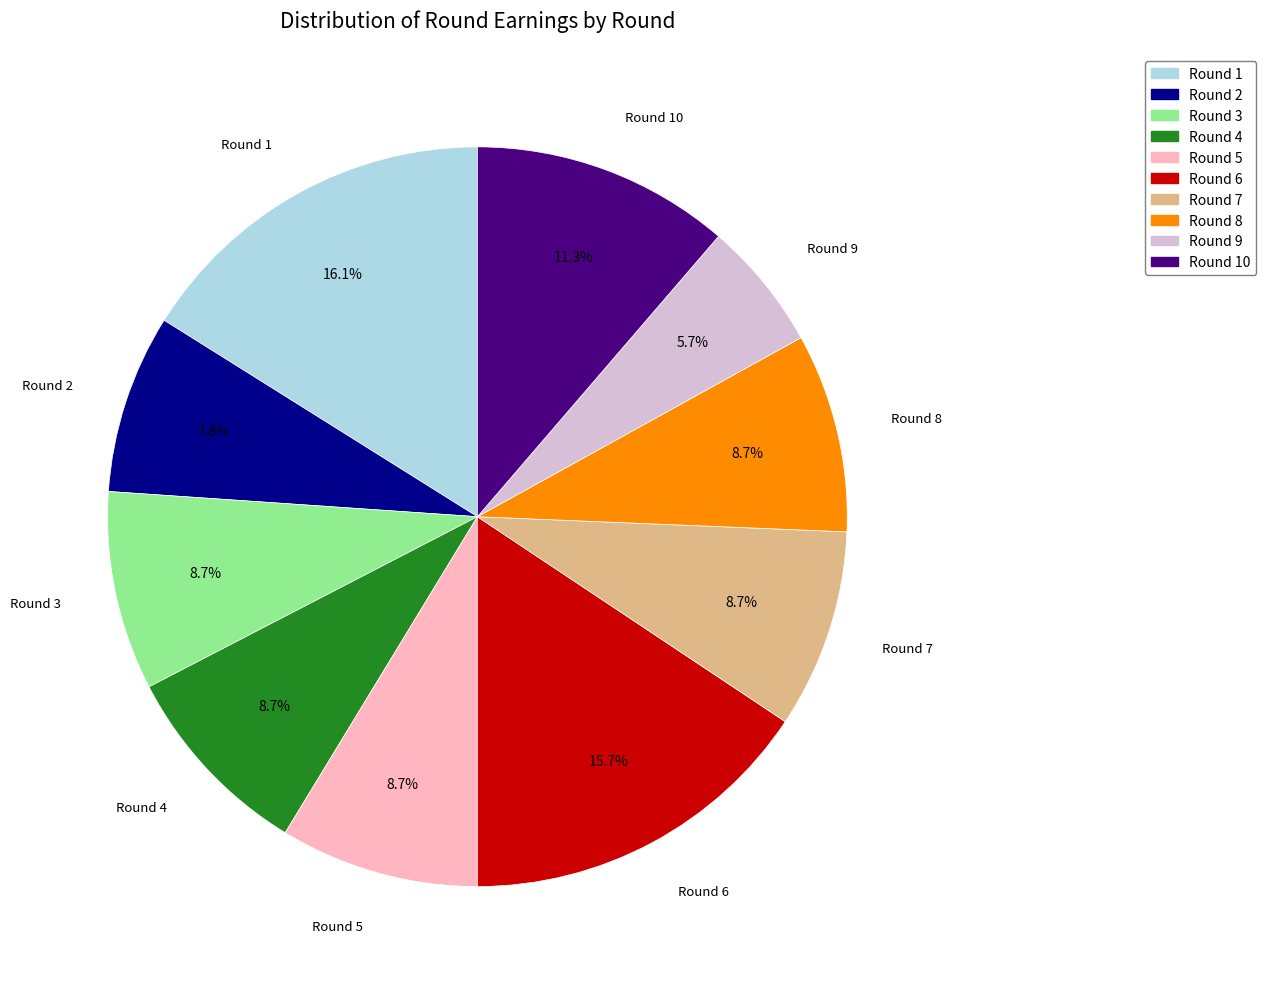

To the nearest percent, what percentage of the pie is Round 3?

9%